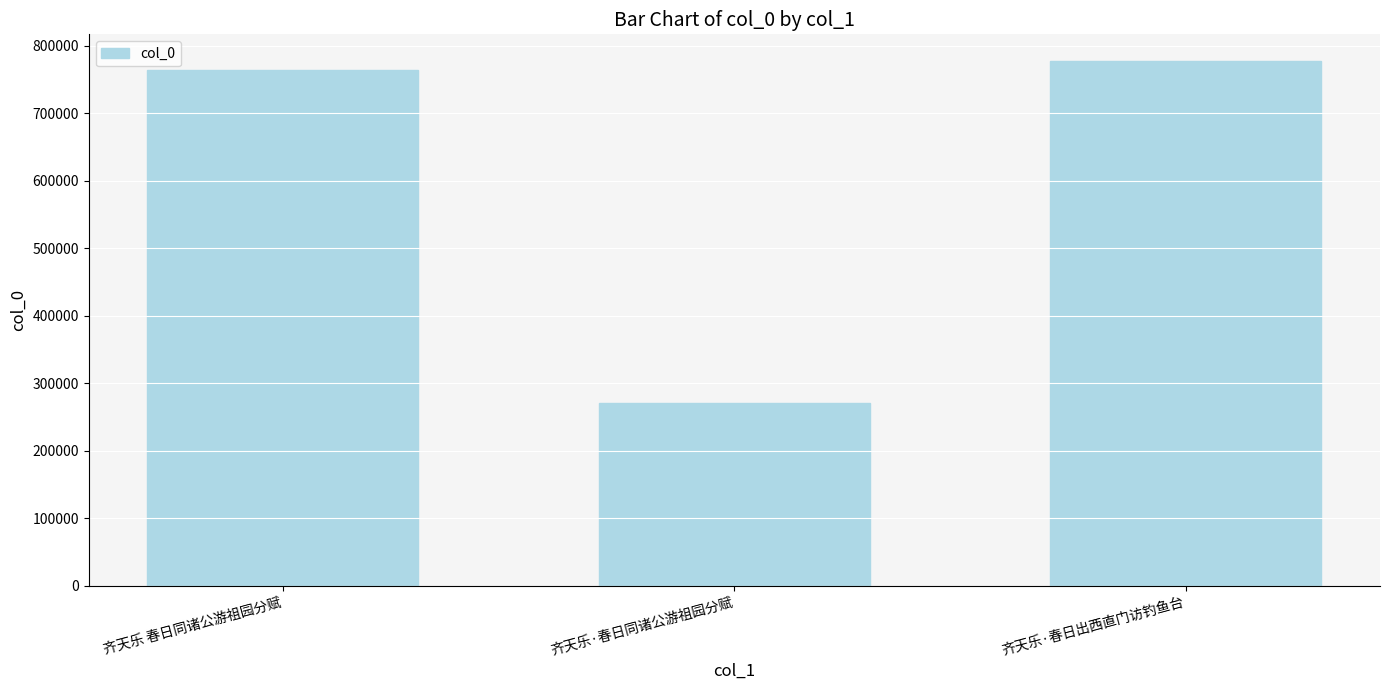

Is it true that the value at 齐天乐 春日同诸公游祖园分赋 is 1151332?

False